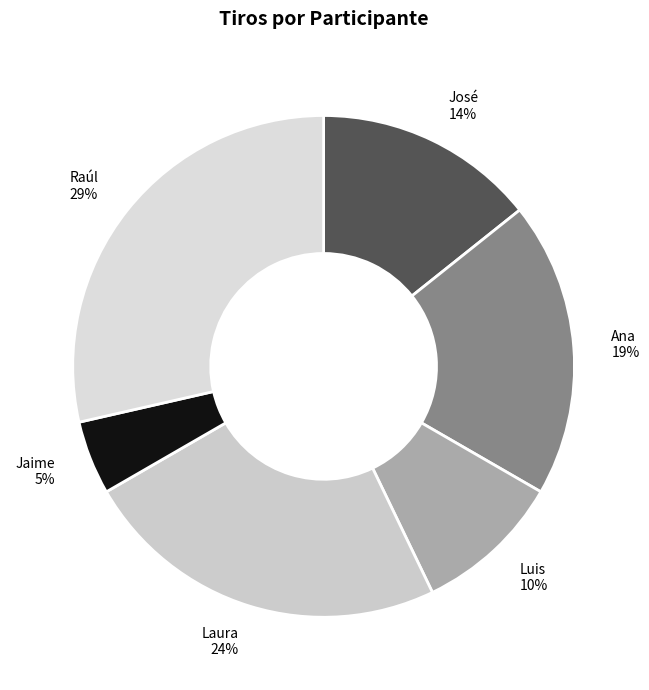

Which category has the biggest portion of the pie?

Raúl